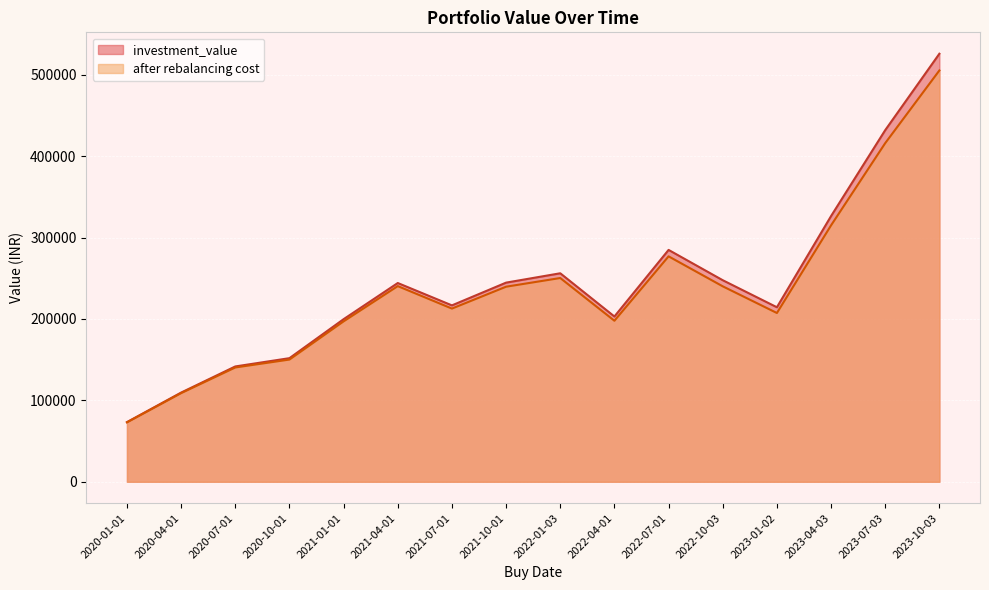

List the labels in order of after rebalancing cost value, smallest first.

2020-01-01, 2020-04-01, 2020-07-01, 2020-10-01, 2021-01-01, 2022-04-01, 2023-01-02, 2021-07-01, 2021-10-01, 2022-10-03, 2021-04-01, 2022-01-03, 2022-07-01, 2023-04-03, 2023-07-03, 2023-10-03